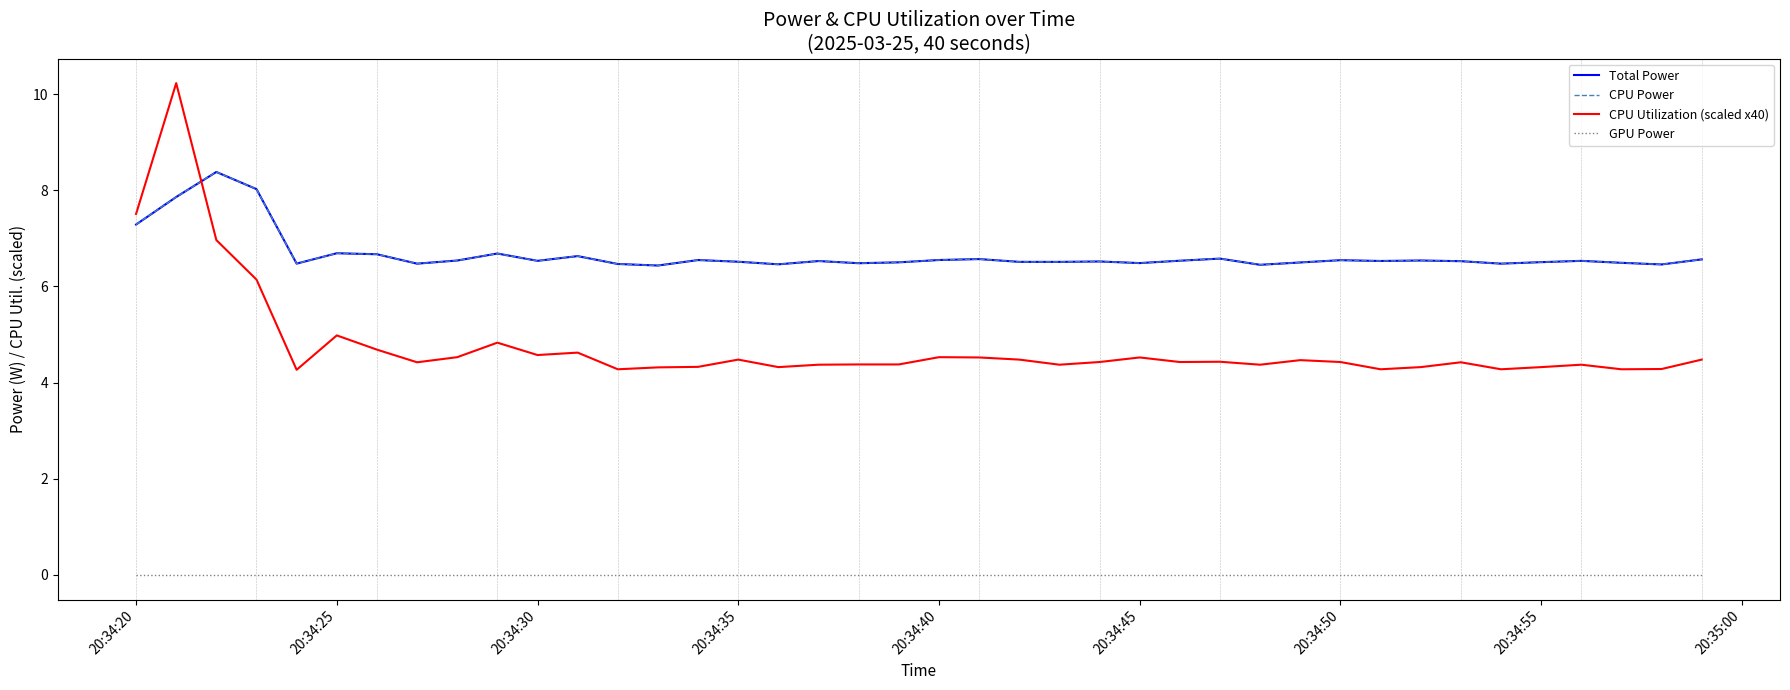

Is this an area chart (filled region under the line)?

No